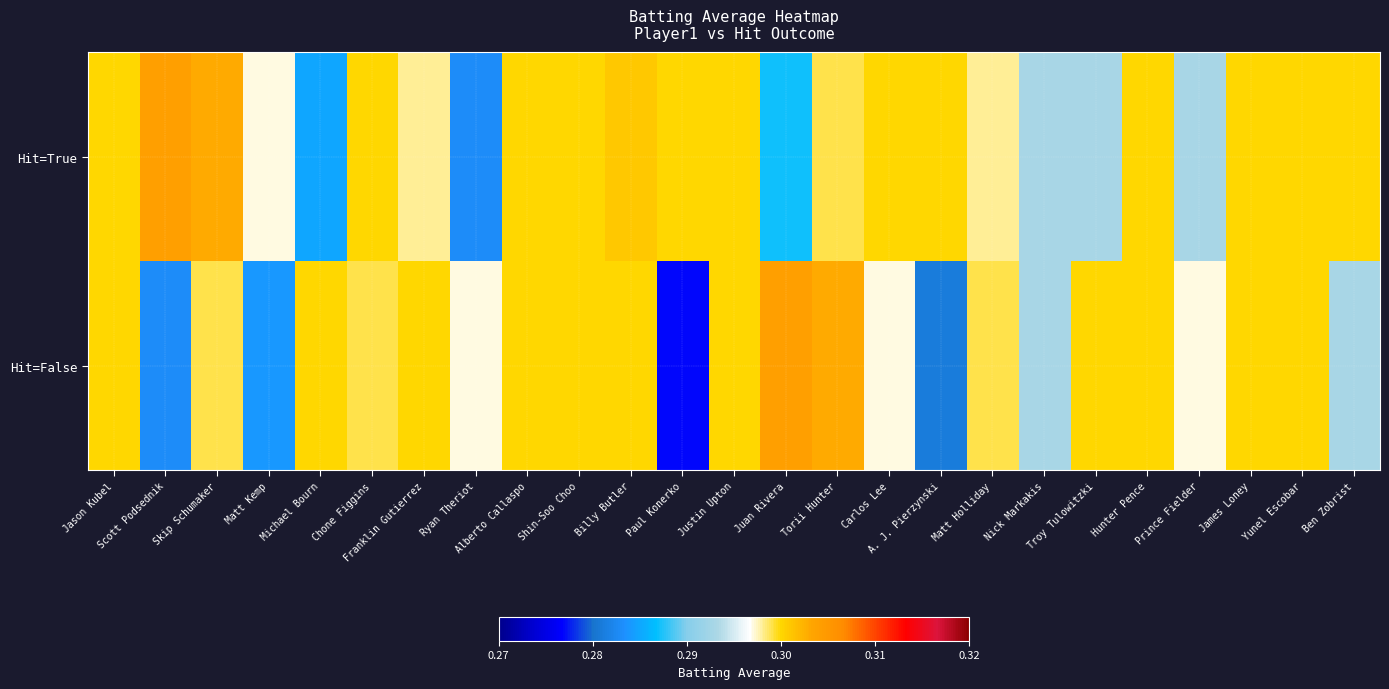

Which series changed the most between Michael Bourn and A. J. Pierzynski?

Hit=False